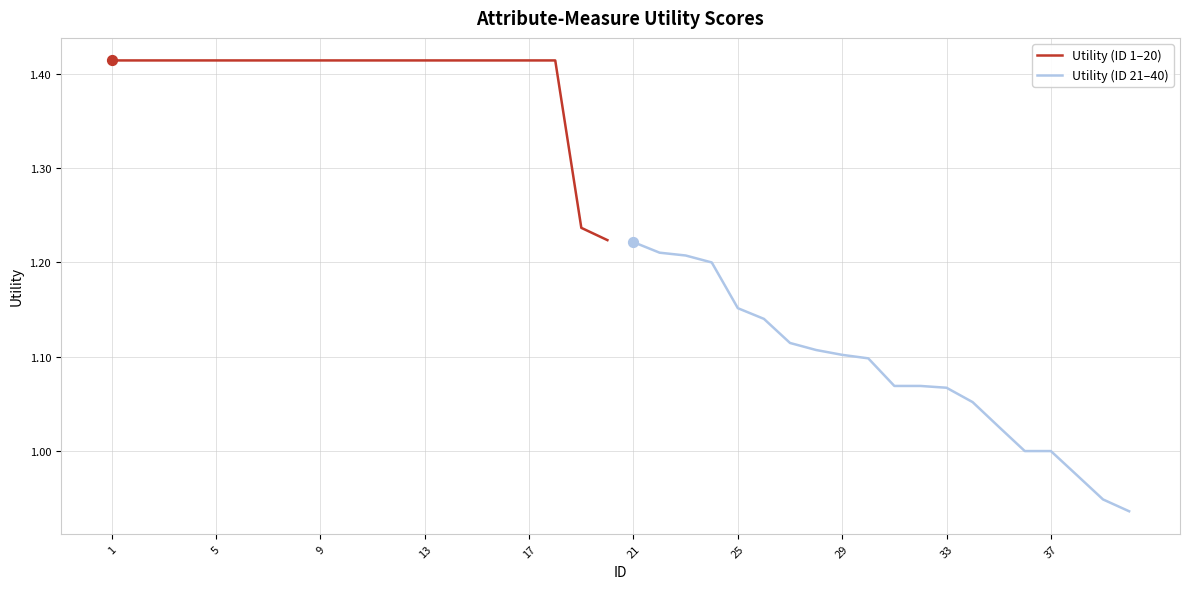

What are all the series names shown in the legend?

Utility (ID 1–20), Utility (ID 21–40)